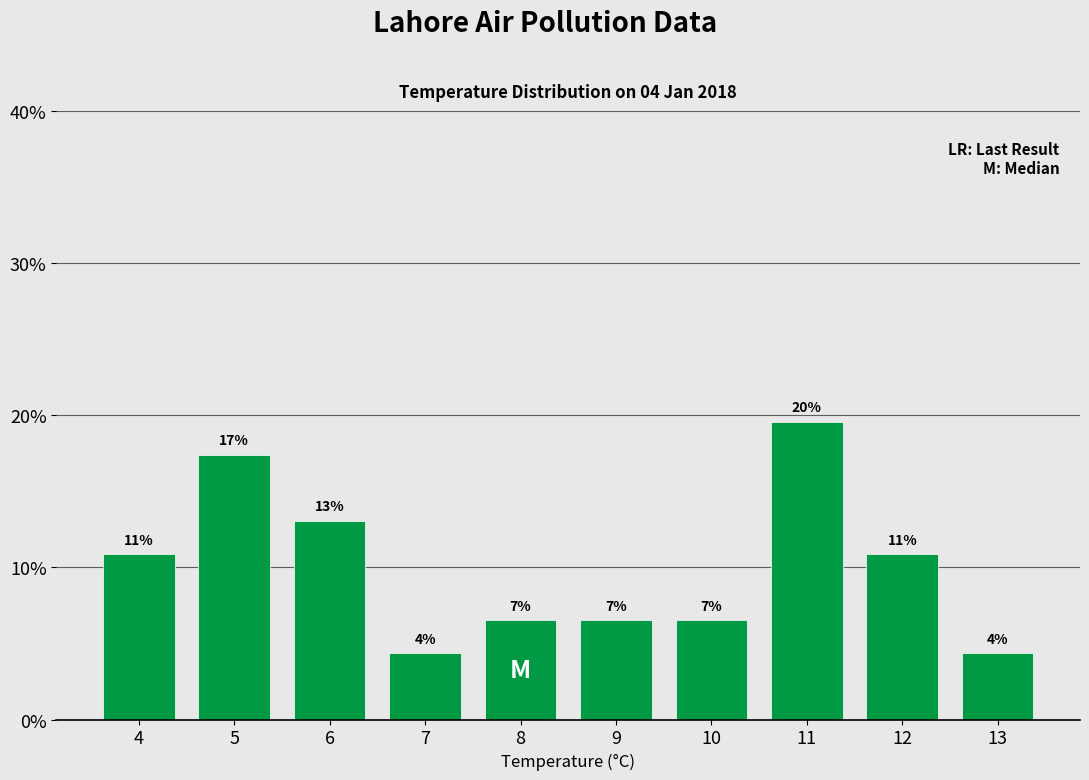

Does the chart contain any negative values?

No